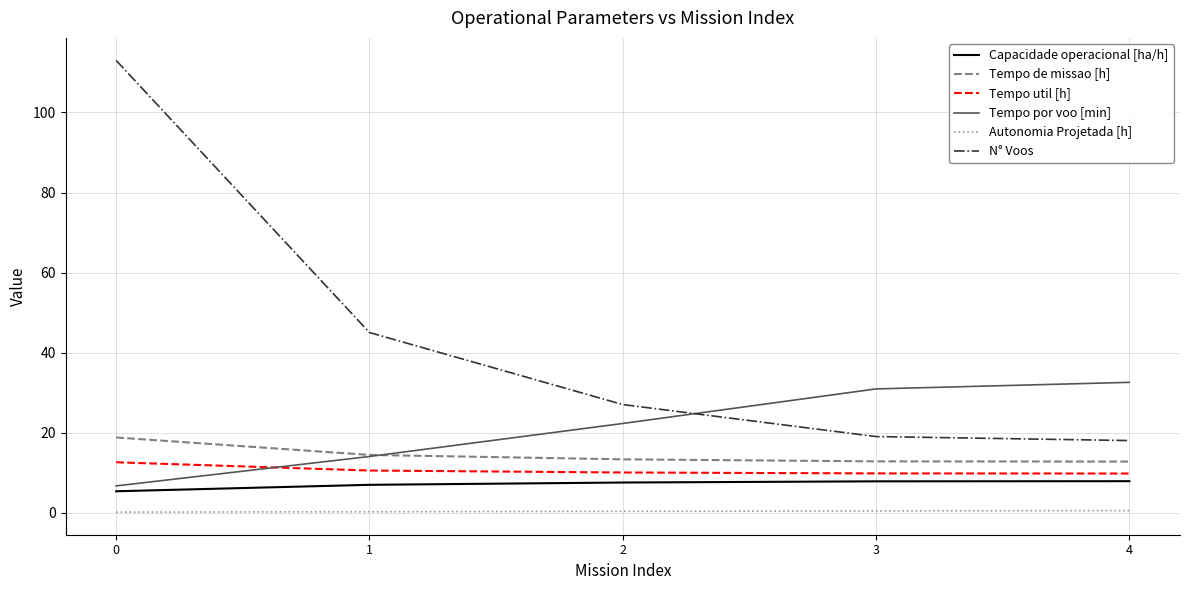

True or false: N° Voos has more than 1 interior local peaks.

False